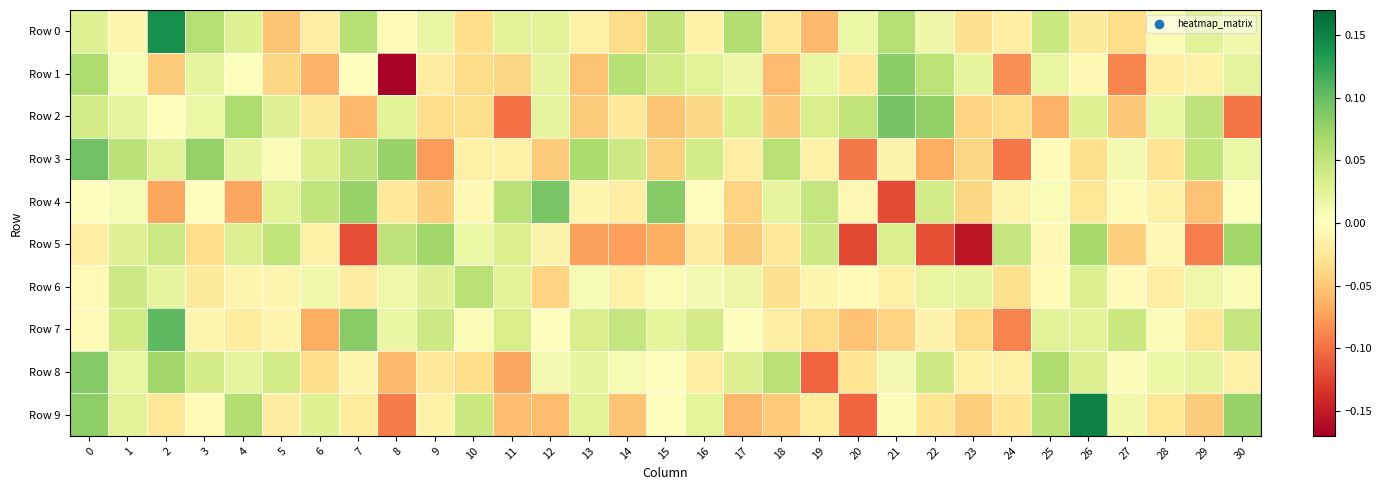

Between 6 and 23, which series saw the biggest shift?

Row 5